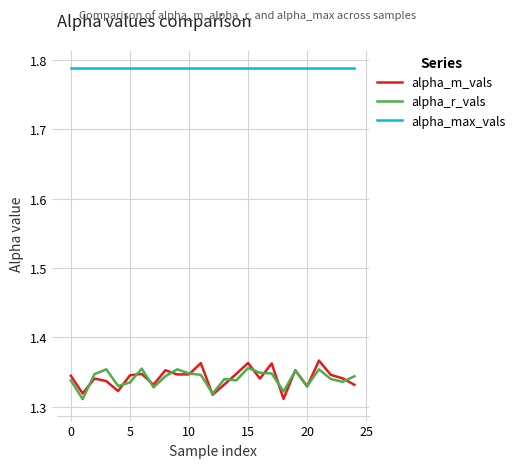

What are all the series names shown in the legend?

alpha_m_vals, alpha_r_vals, alpha_max_vals